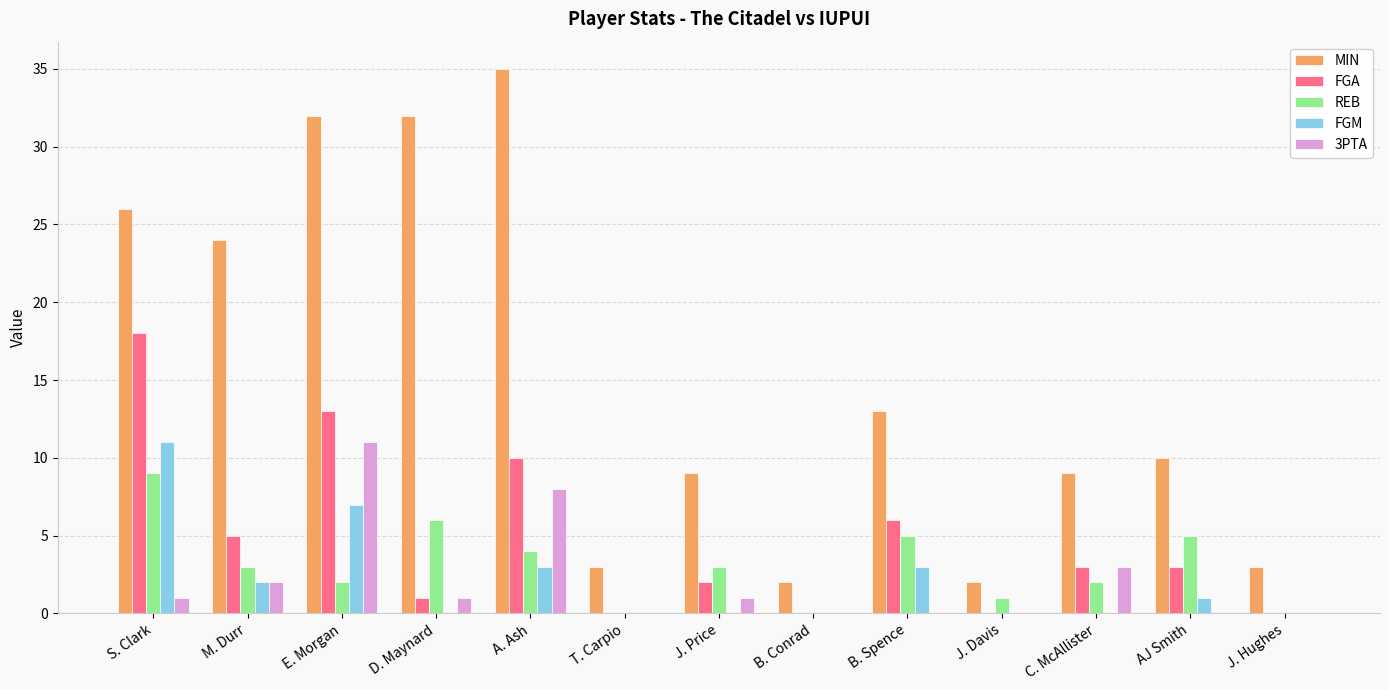

What is the sum of the MIN values at A. Ash and J. Price?

44